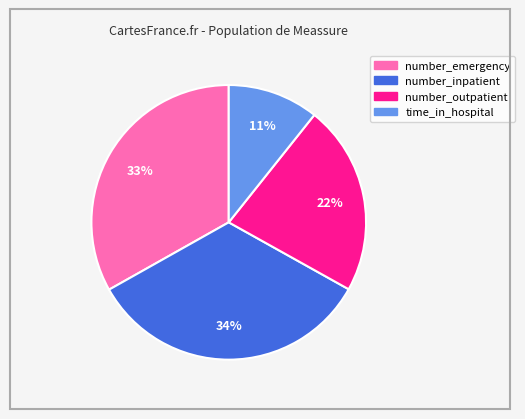

Does any single category account for the majority?

No